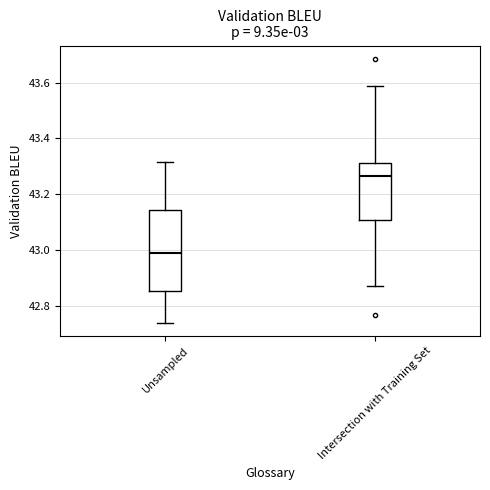

Which box has the highest median line?

Intersection with Training Set